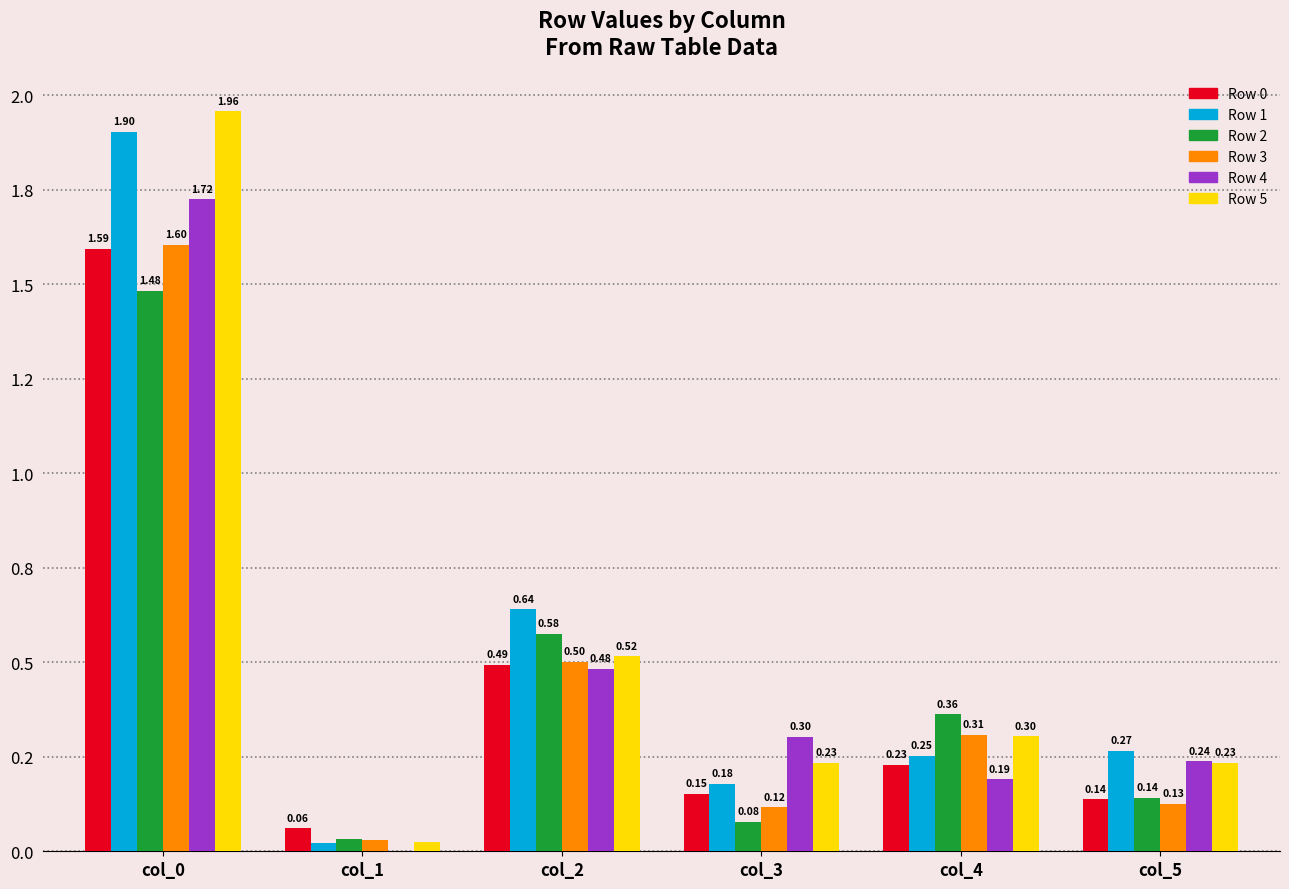

Rank the series at col_2 from lowest to highest value.

Row 4, Row 0, Row 3, Row 5, Row 2, Row 1